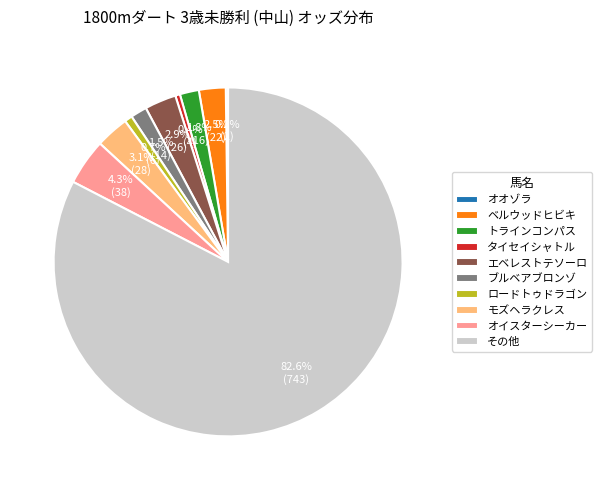

What is the largest slice in the pie chart?

その他